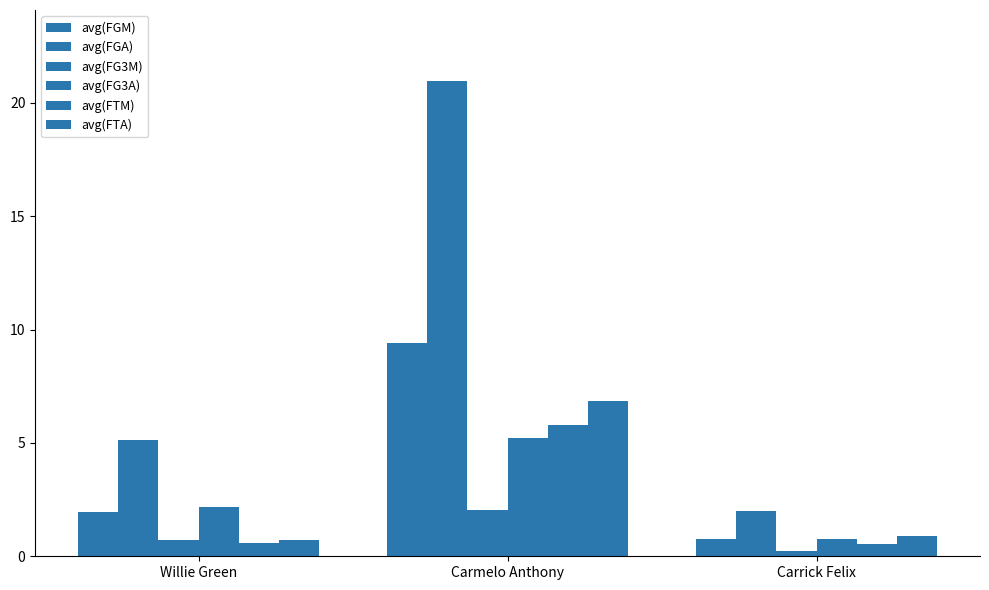

Reading left to right, list all the values displayed in this chart.

avg(FGM): Willie Green=2.0	Carmelo Anthony=9.4	Carrick Felix=0.8
avg(FGA): Willie Green=5.1	Carmelo Anthony=21.0	Carrick Felix=2.0
avg(FG3M): Willie Green=0.7	Carmelo Anthony=2.1	Carrick Felix=0.2
avg(FG3A): Willie Green=2.2	Carmelo Anthony=5.2	Carrick Felix=0.8
avg(FTM): Willie Green=0.6	Carmelo Anthony=5.8	Carrick Felix=0.6
avg(FTA): Willie Green=0.7	Carmelo Anthony=6.9	Carrick Felix=0.9